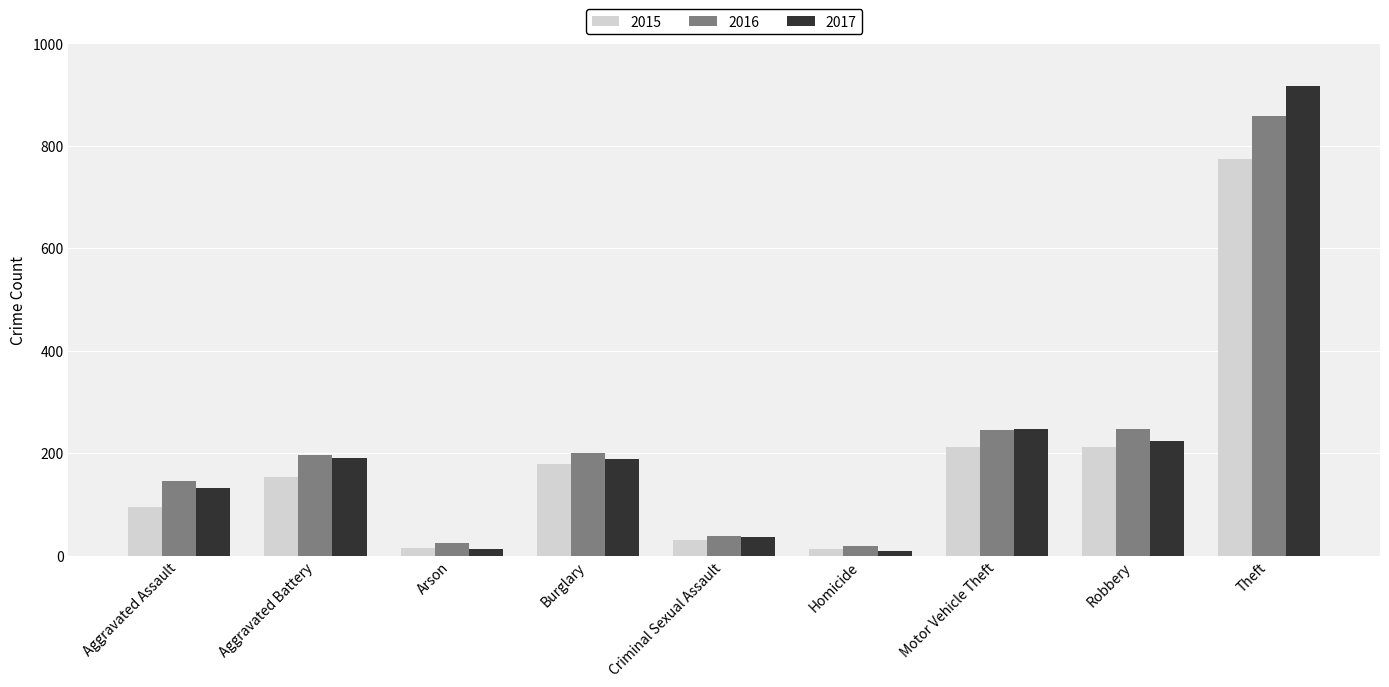

At which label is 2017 closest to 462?

Motor Vehicle Theft